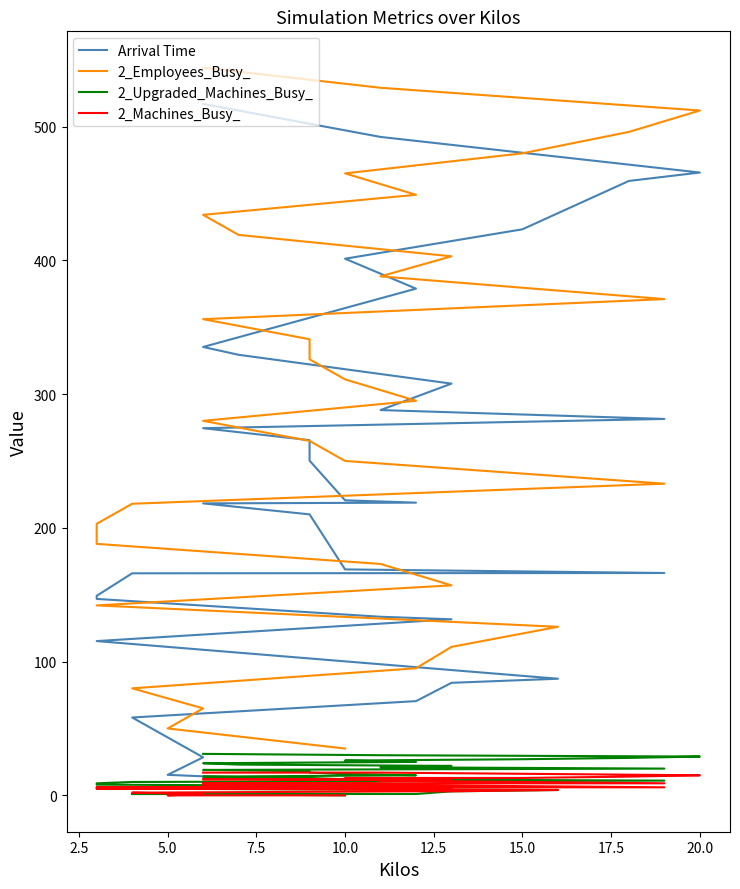

Rank the series by their maximum value, from lowest to highest.

2_Machines_Busy_, 2_Upgraded_Machines_Busy_, Arrival Time, 2_Employees_Busy_